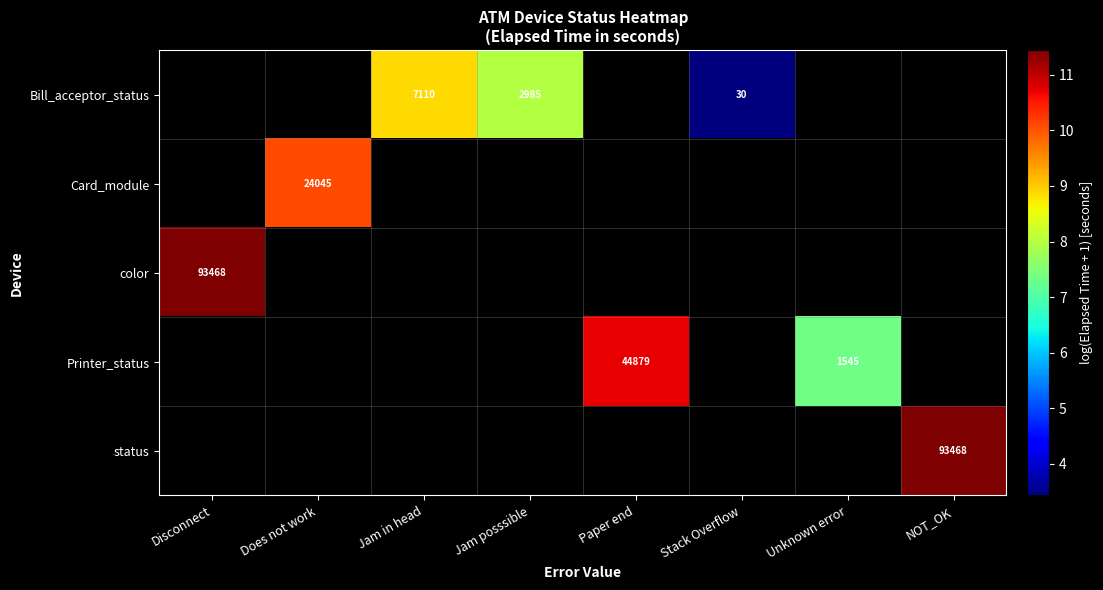

Rank the categories by Printer_status value from highest to lowest.

Disconnect, Does not work, Jam in head, Jam posssible, Paper end, Stack Overflow, Unknown error, NOT_OK